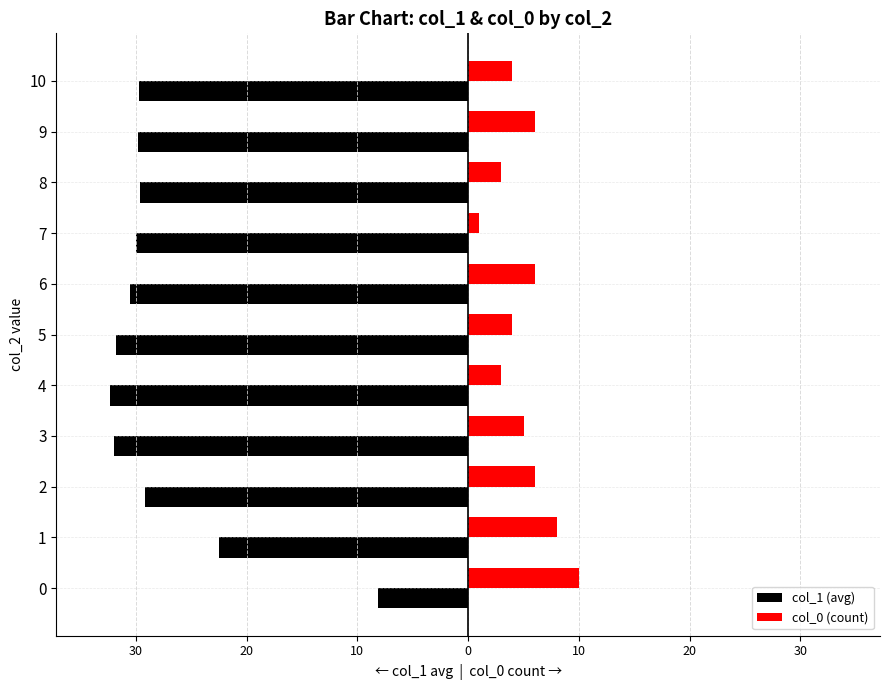

What are all the series names shown in the legend?

col_1 (avg), col_0 (count)